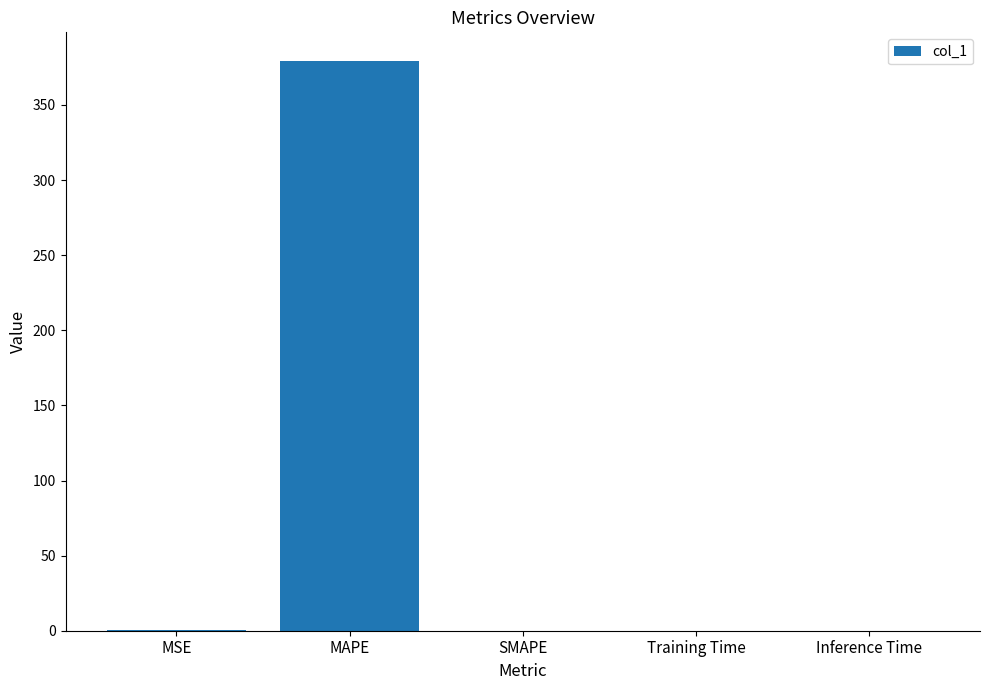

Which has a higher value, MAPE or MSE?

MAPE